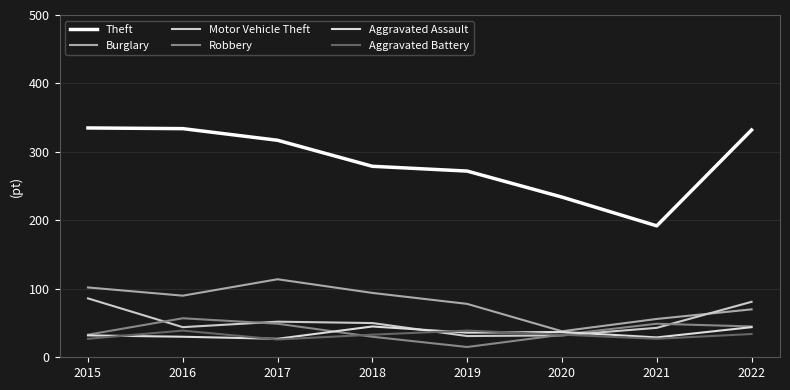

What are all the series names shown in the legend?

Theft, Burglary, Motor Vehicle Theft, Robbery, Aggravated Assault, Aggravated Battery